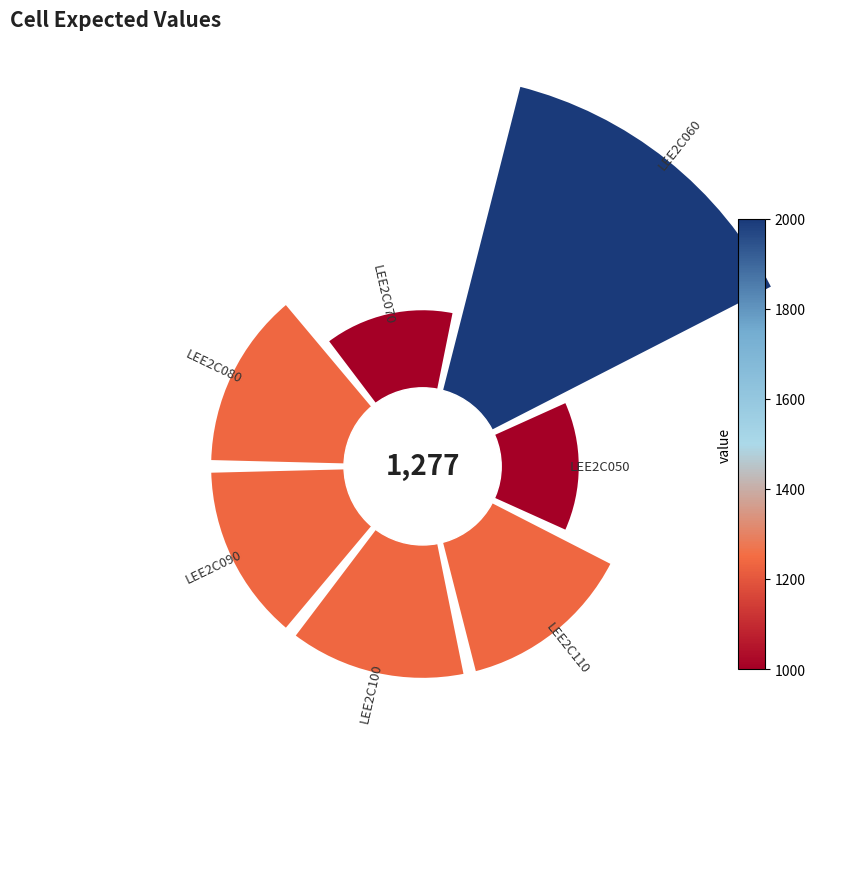

Between LEE2C080 and LEE2C110, which is larger?

LEE2C110